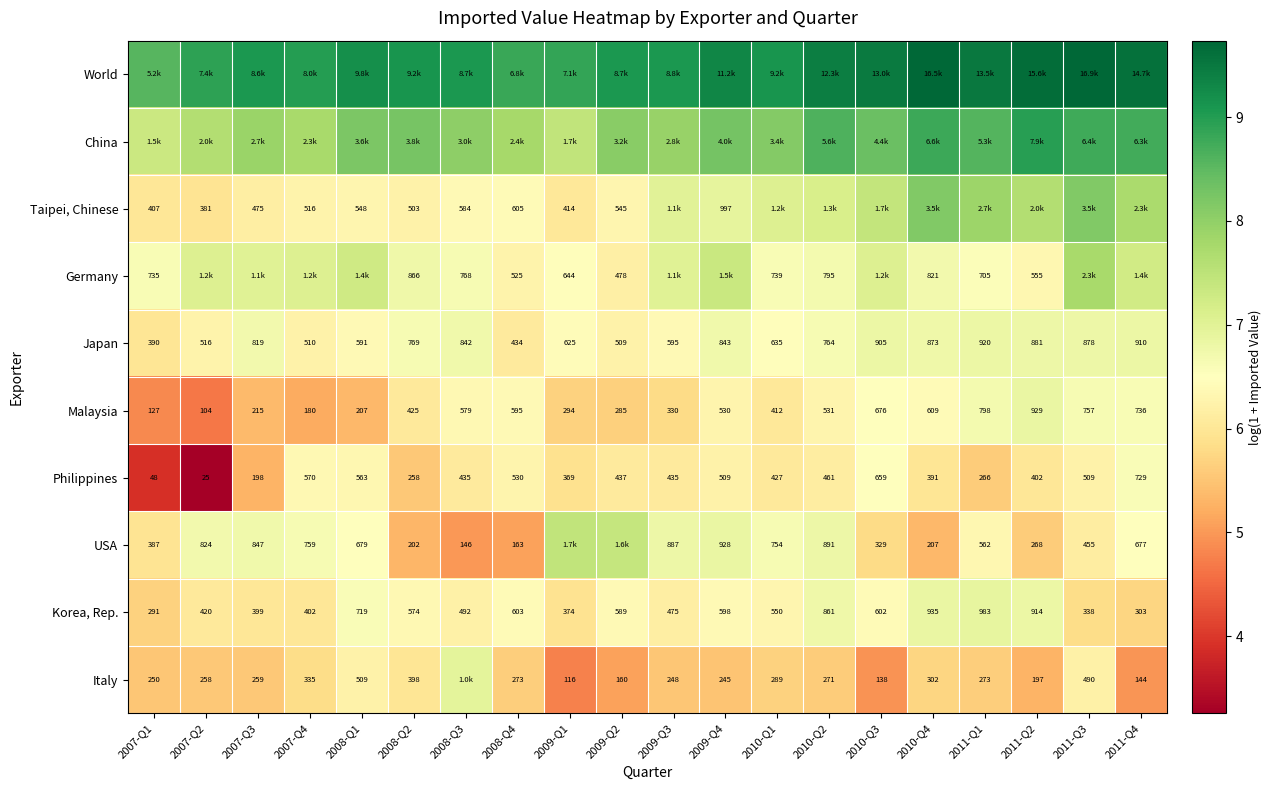

Is it true that World equals 2.8 at 2009-Q2?

False